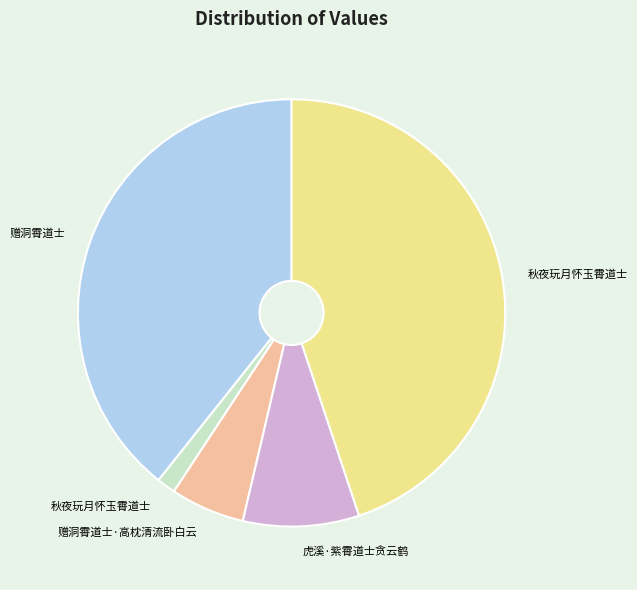

Does any single category account for the majority?

No